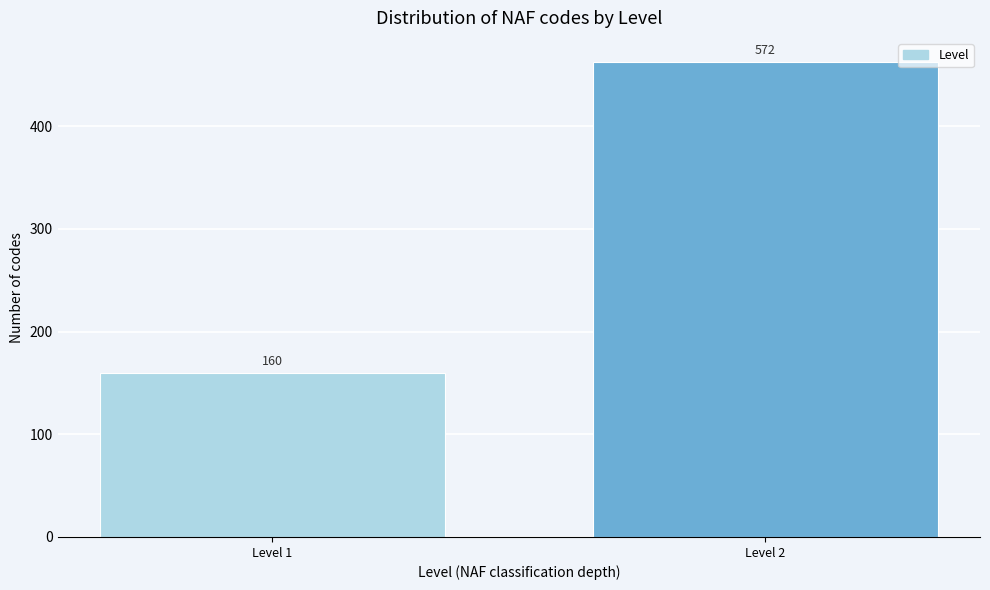

Reading left to right, extract all data points from this chart.

Level 1=160	Level 2=463